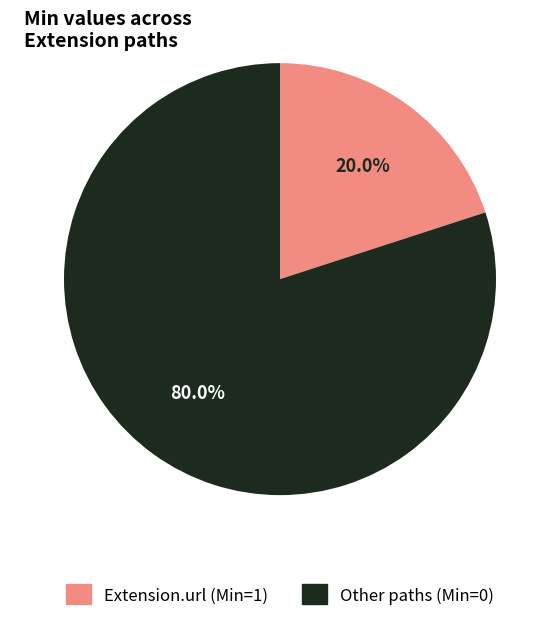

Count the number of slices in the pie.

2